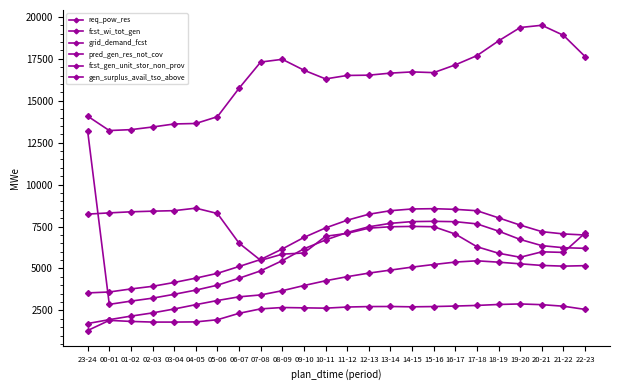

At which category does fcst_gen_unit_stor_non_prov reach its first local peak?

15-16